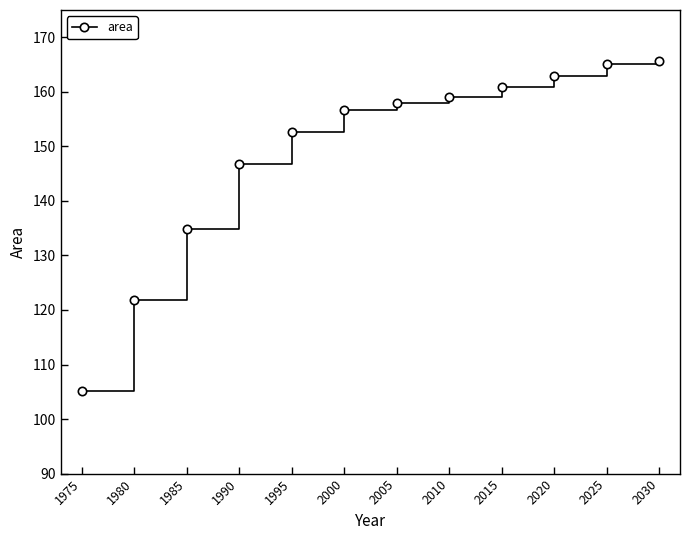

True or false: the data has more than 1 interior local peaks.

False